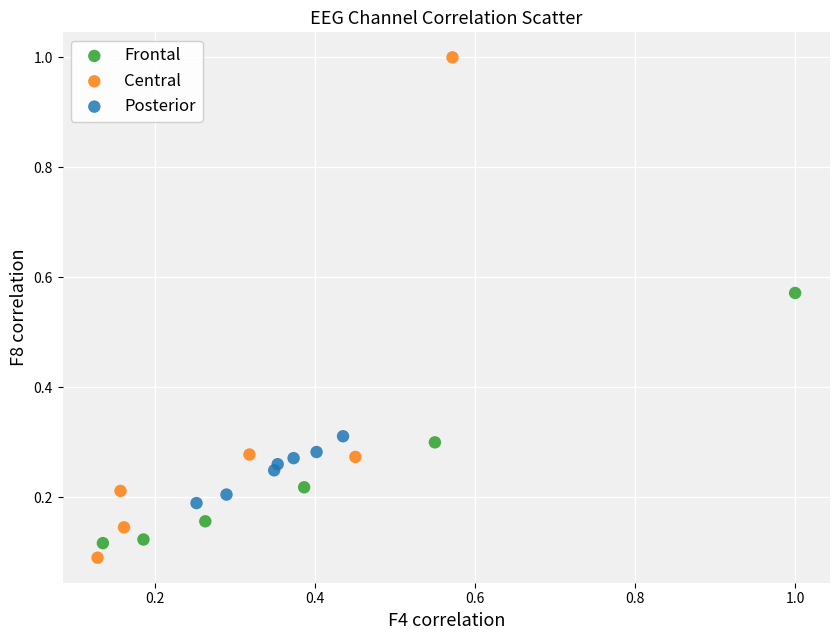

What are all the series names shown in the legend?

Frontal, Central, Posterior